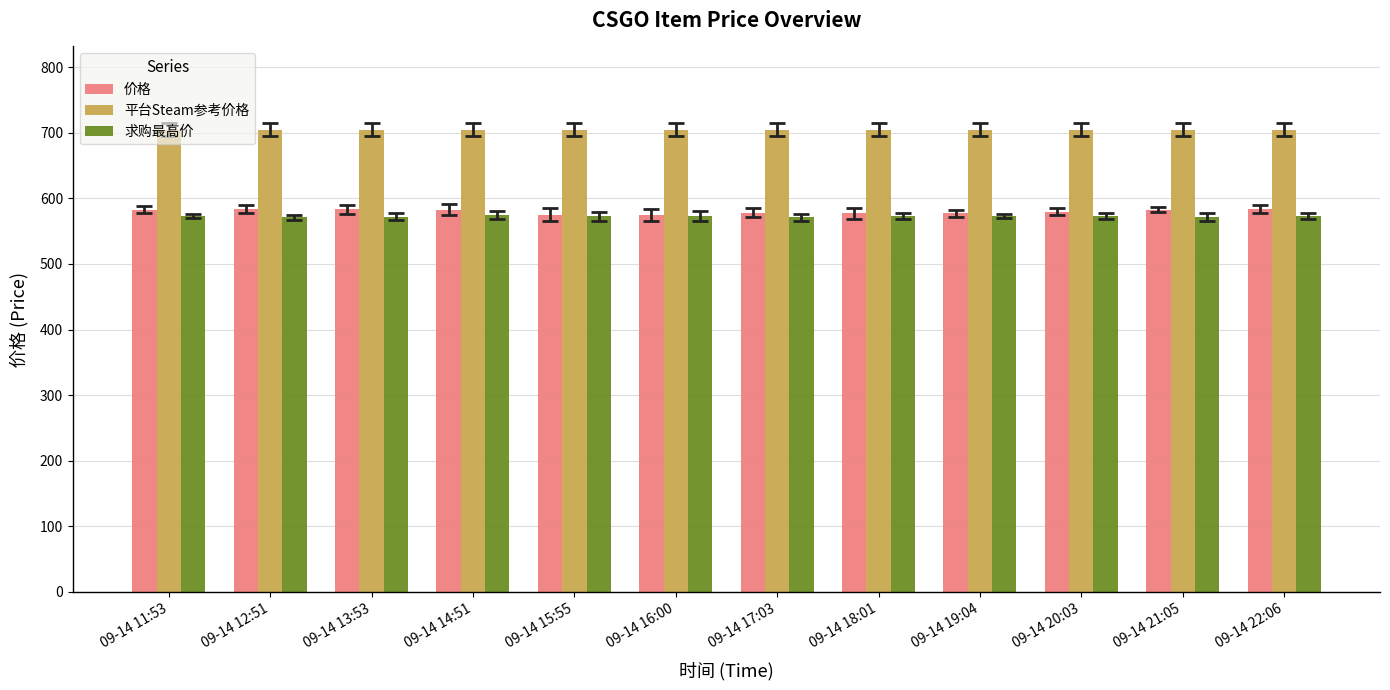

What is the minimum value shown in the chart?

571.0